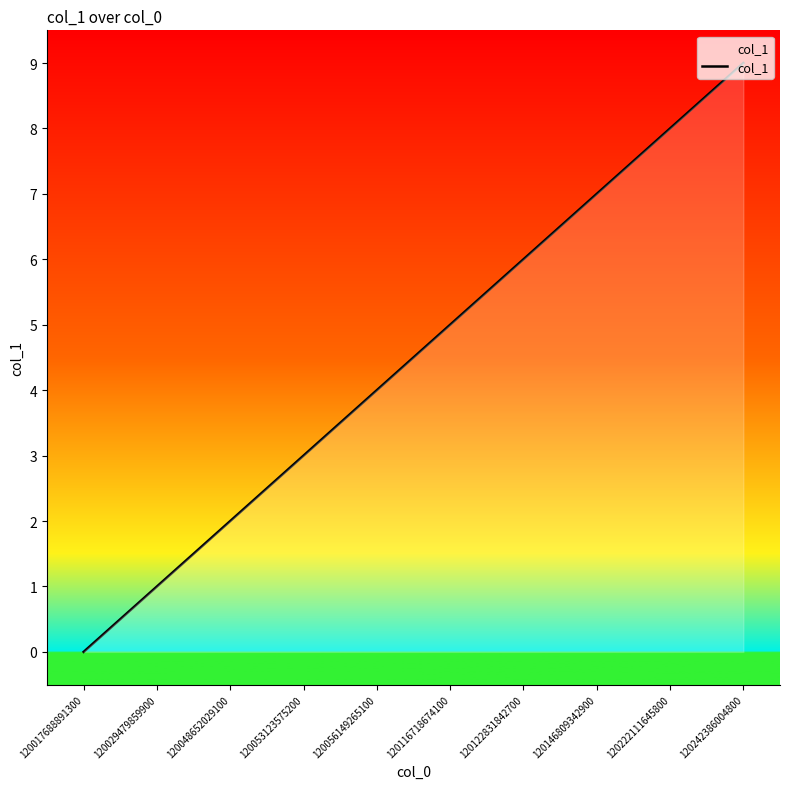

What is the difference between the maximum and minimum values?

9